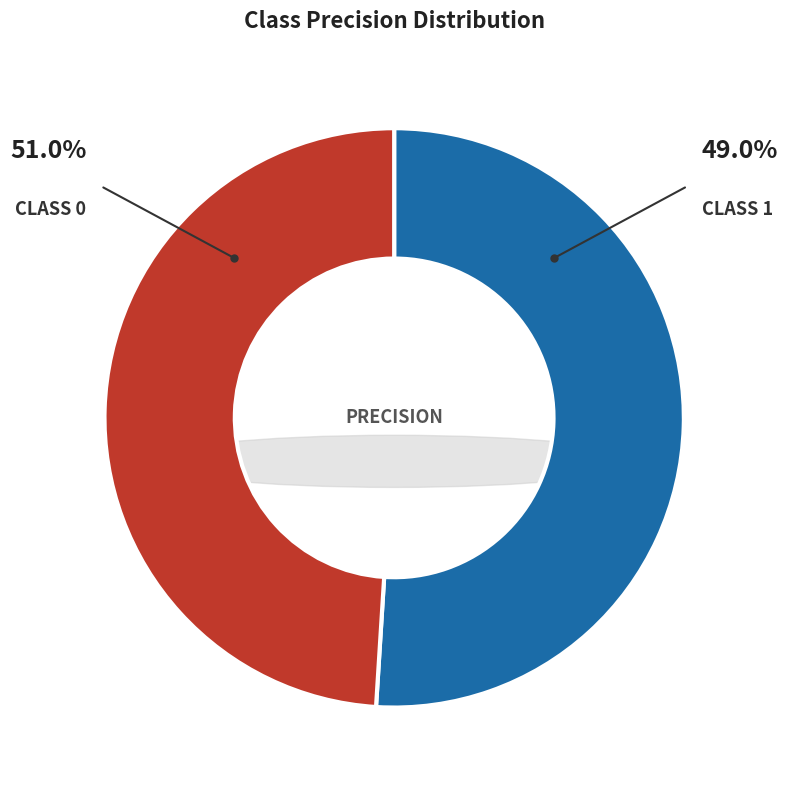

What is the smallest slice in the pie chart?

1